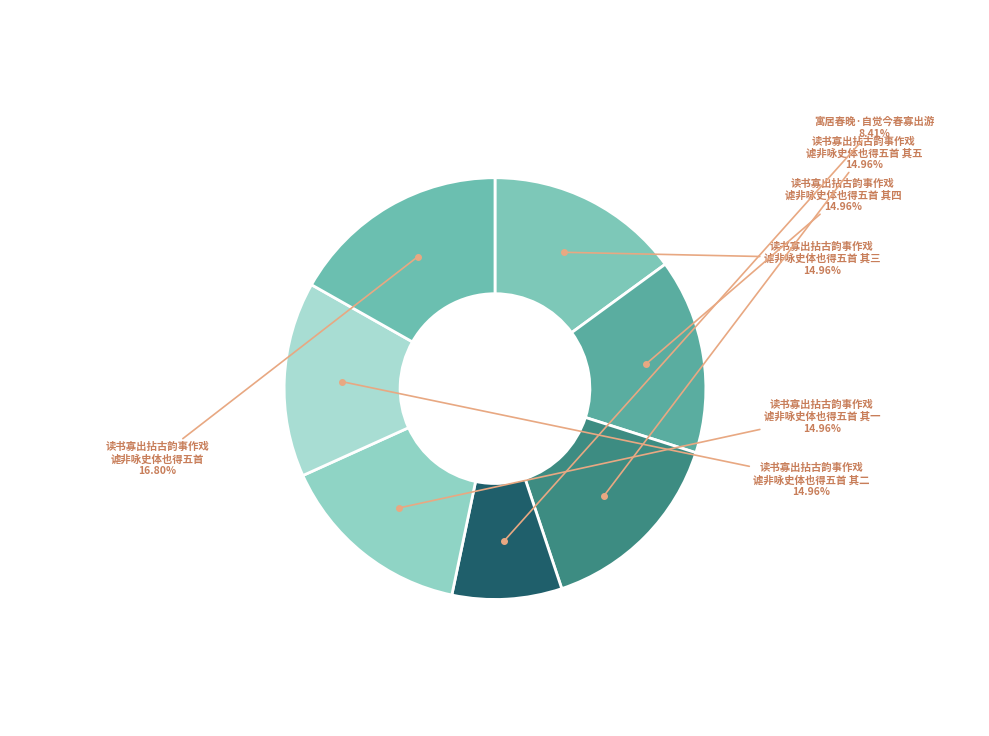

How many slices are in this pie chart?

7